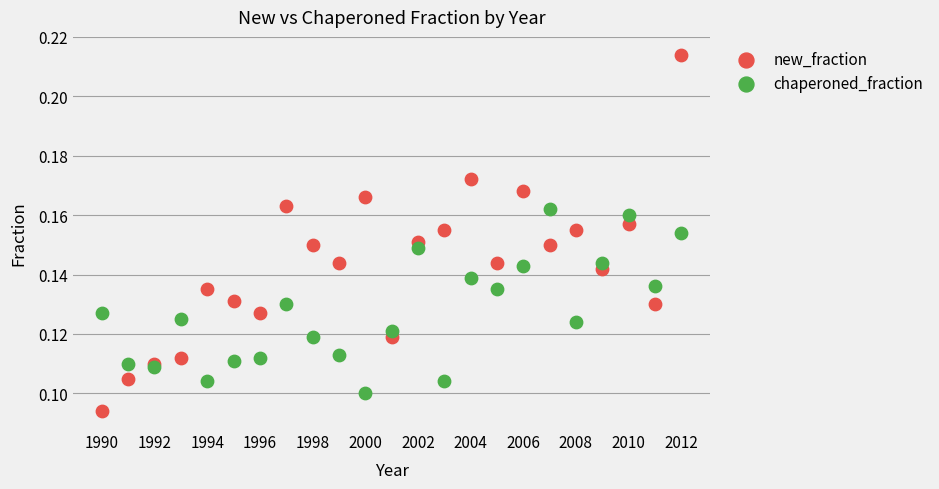

Which series contains the highest Y value?

new_fraction